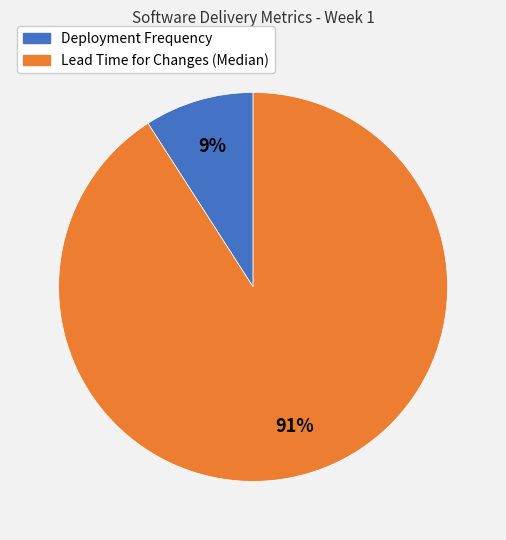

Rank the categories by value from lowest to highest.

Deployment Frequency, Lead Time for Changes (Median)